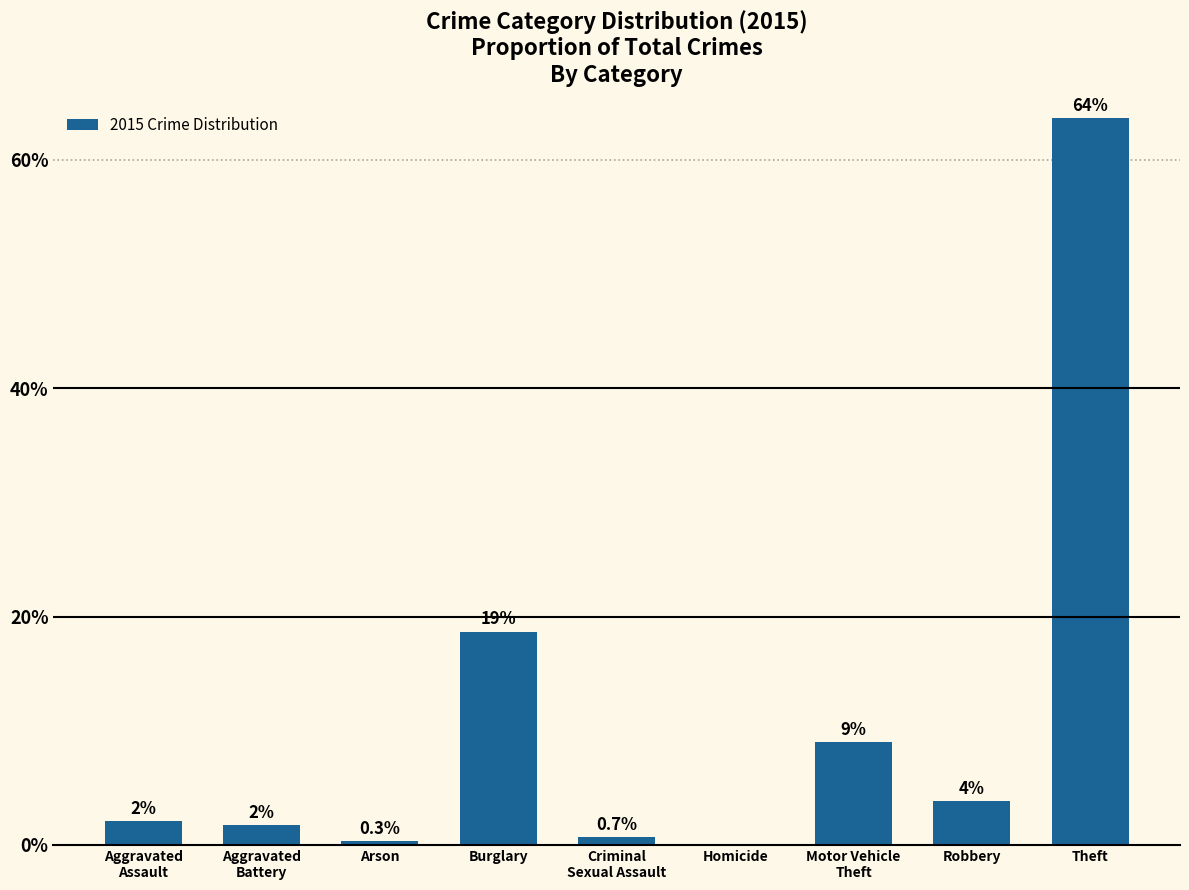

Between Aggravated
Assault and Motor Vehicle
Theft, which is larger?

Motor Vehicle
Theft